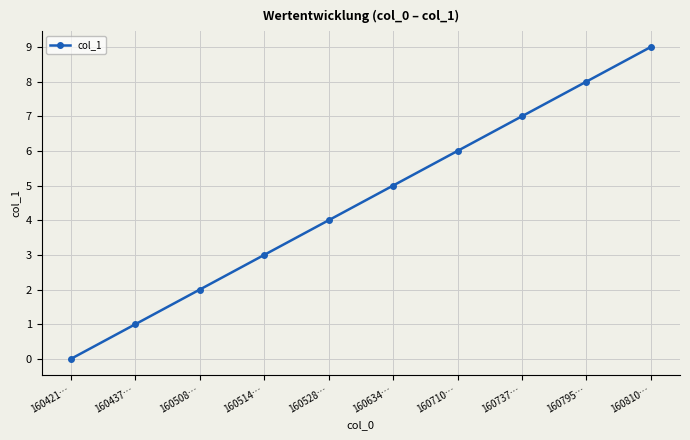

What is the difference between the values at 160508… and 160710…?

4